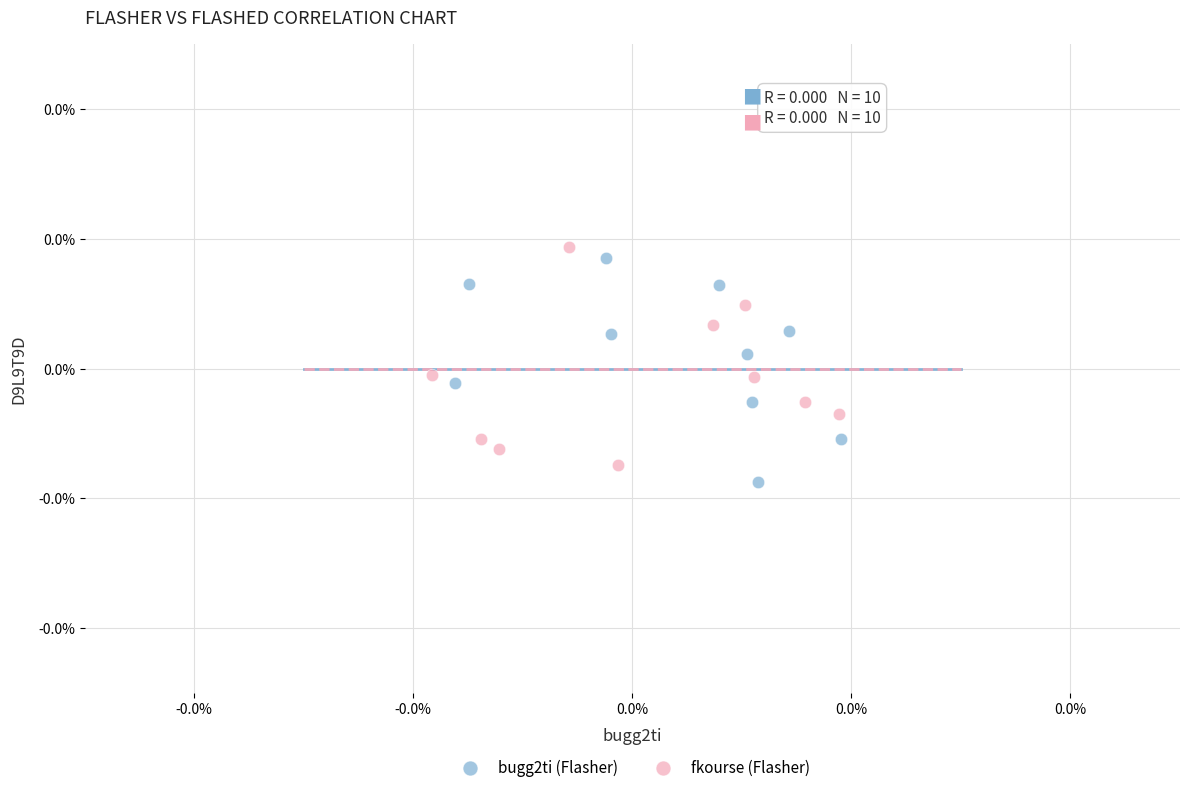

Which series contains the lowest Y value?

bugg2ti (Flasher)